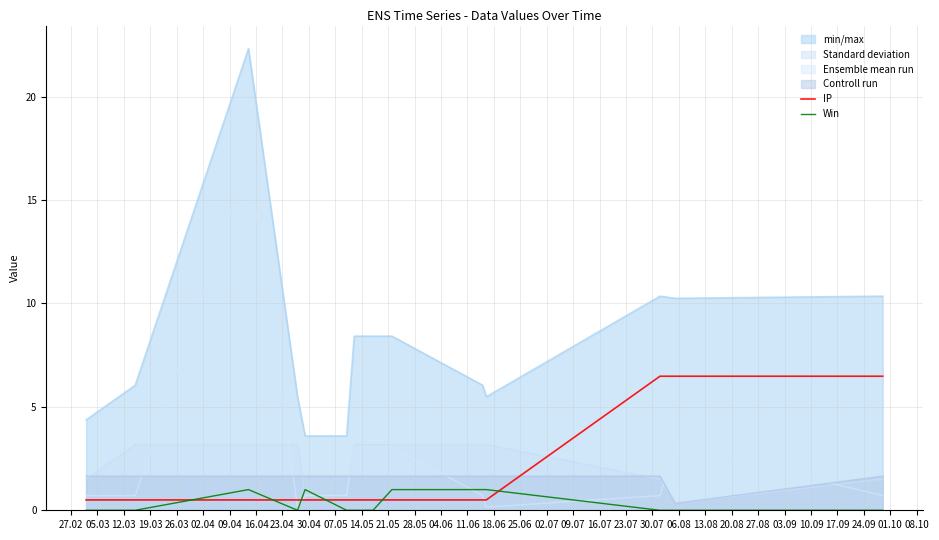

Which series has the largest range (max minus min)?

min/max